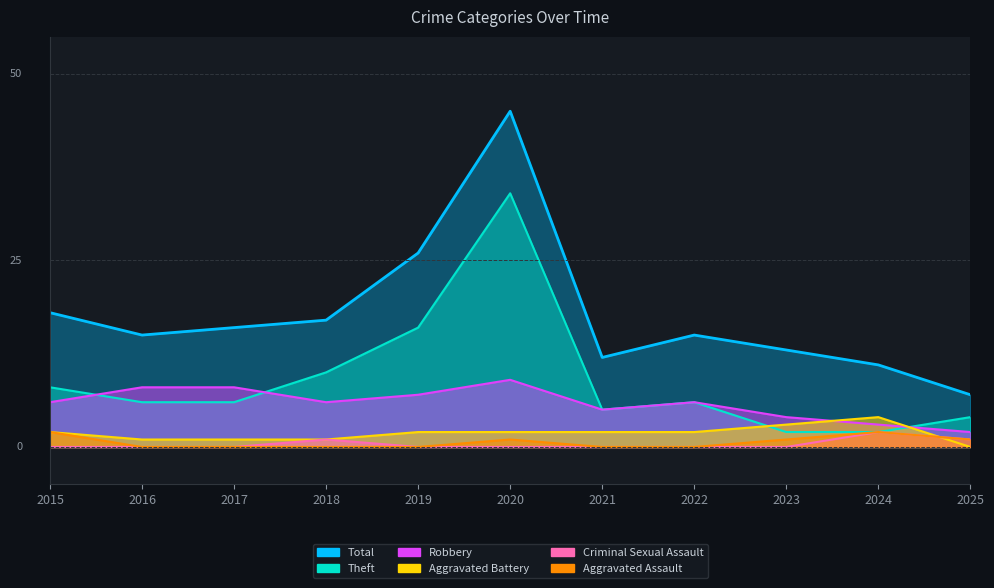

Reading left to right, list all the values displayed in this chart.

Aggravated Battery: 2015=2	2016=1	2017=1	2018=1	2019=2	2020=2	2021=2	2022=2	2023=3	2024=4	2025=0
Robbery: 2015=6	2016=8	2017=8	2018=6	2019=7	2020=9	2021=5	2022=6	2023=4	2024=3	2025=2
Theft: 2015=8	2016=6	2017=6	2018=10	2019=16	2020=34	2021=5	2022=6	2023=2	2024=2	2025=4
Total: 2015=18	2016=15	2017=16	2018=17	2019=26	2020=45	2021=12	2022=15	2023=13	2024=11	2025=7